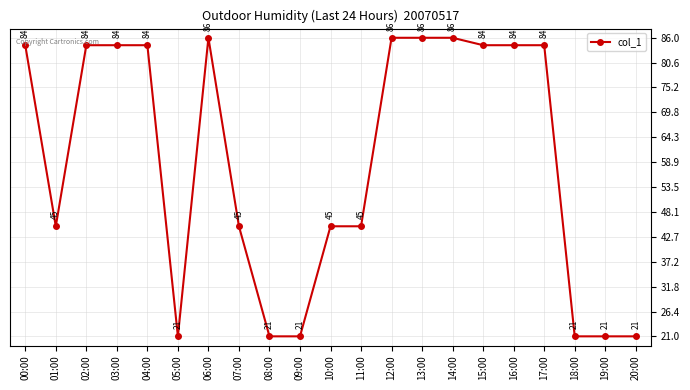

What is the difference between the maximum and minimum values?

65.0